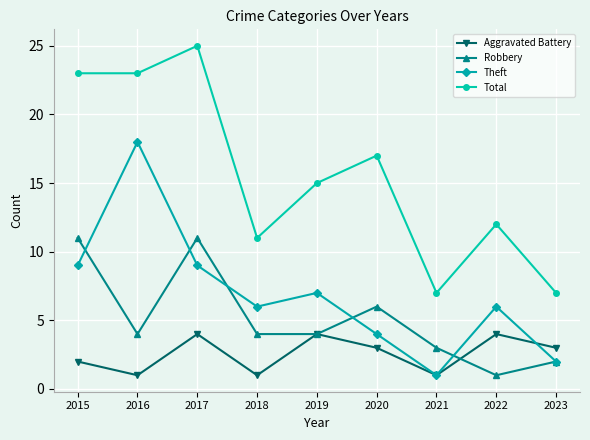

What value does the Robbery series have at 2020?

6